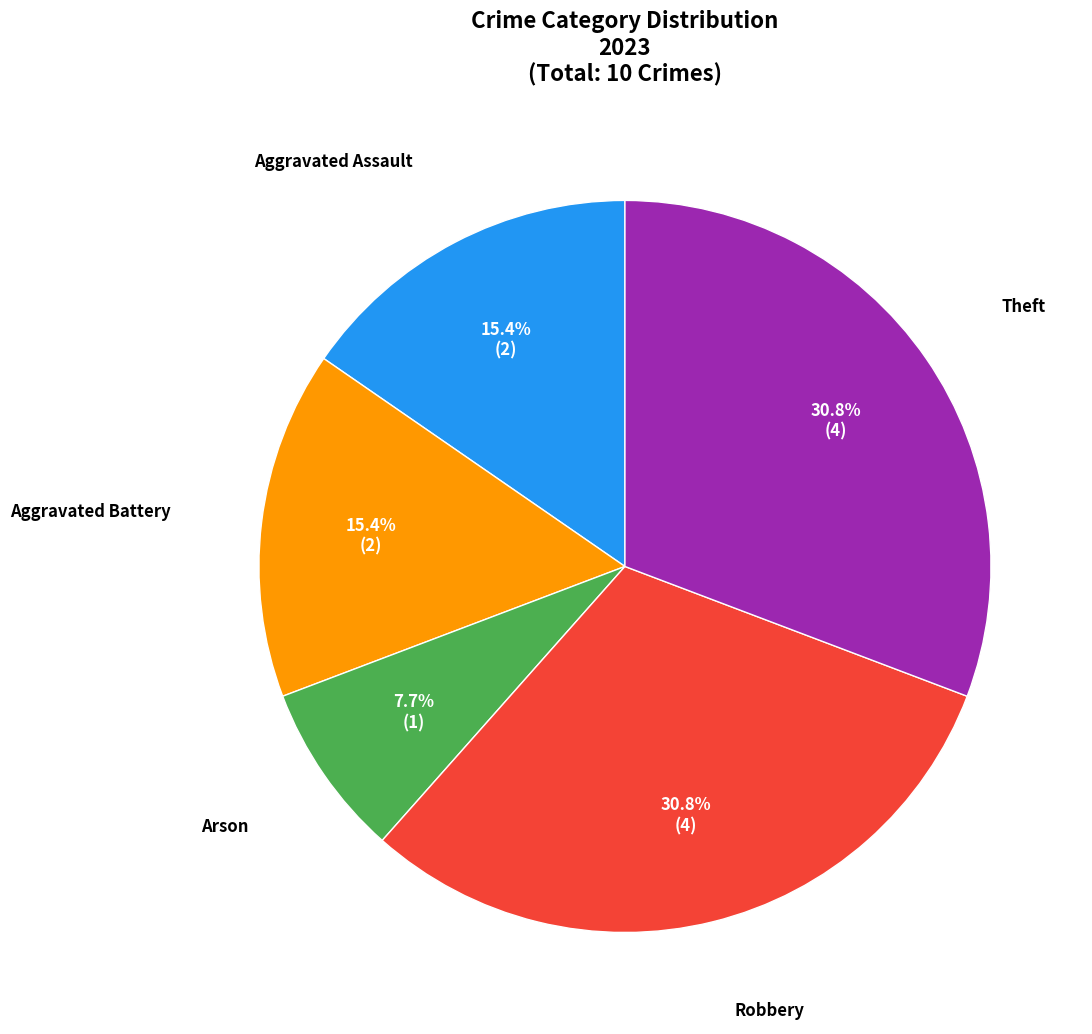

Which category has the smallest portion of the pie?

Arson